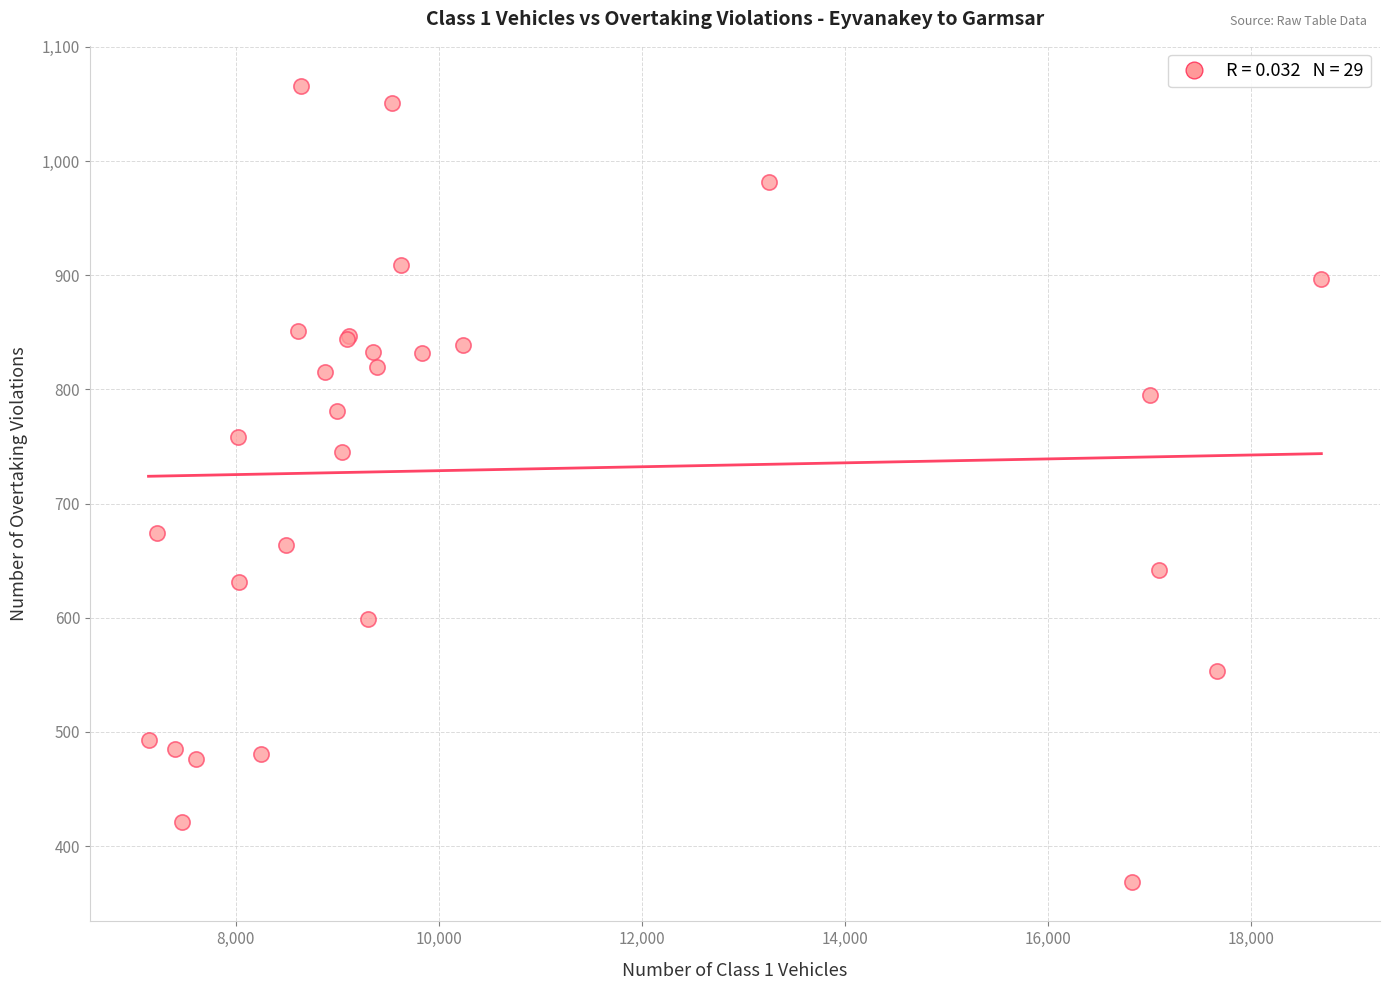

What Y value in the scatter plot is closest to 717?

745